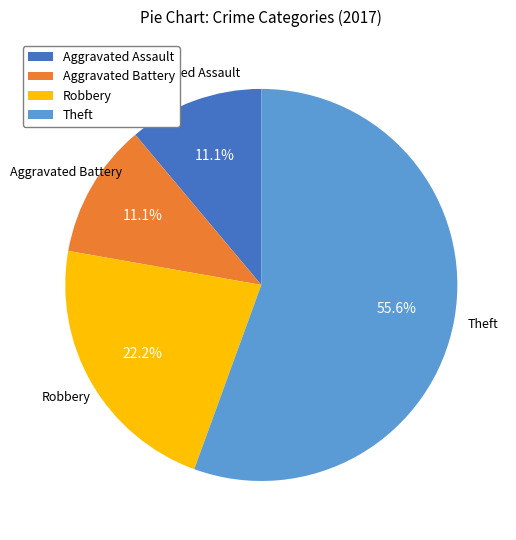

Which has a higher value, Robbery or Aggravated Battery?

Robbery